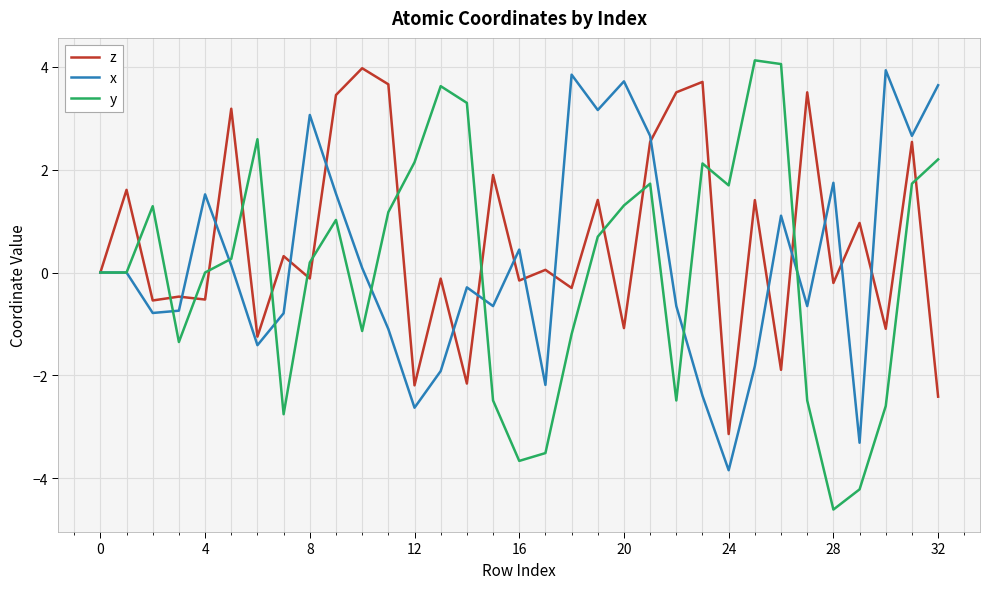

What is the lowest value of the y series?

-4.6